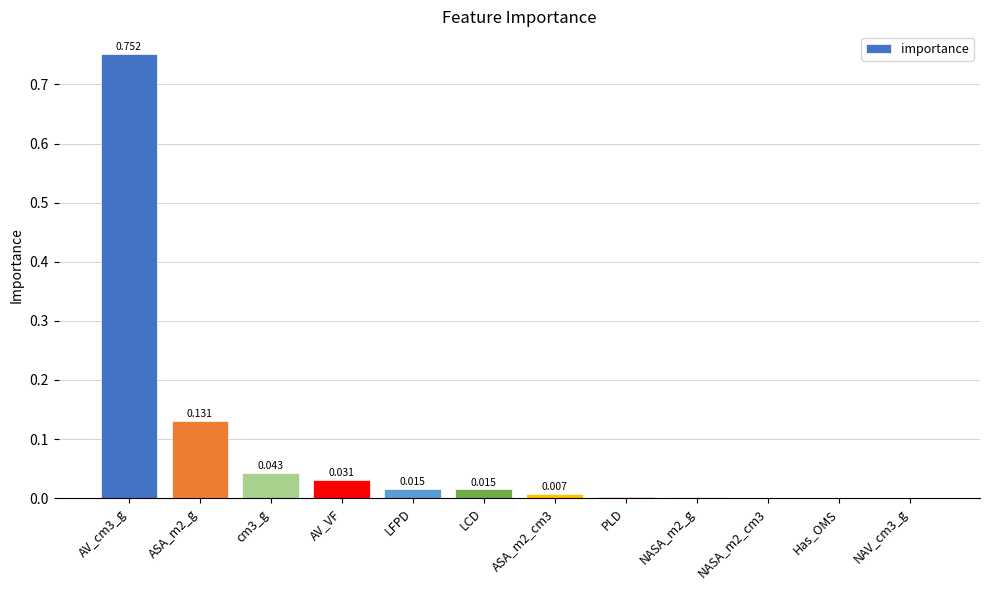

The value at ASA_m2_g is 0.2. True or false?

False